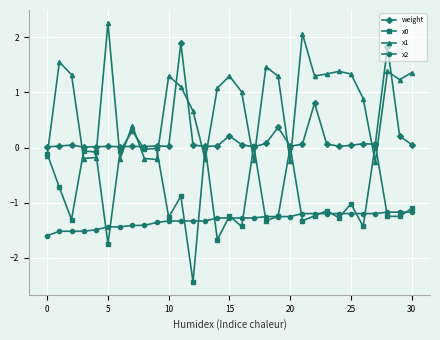

What is the difference between the maximum and minimum values in the weight series?

1.9